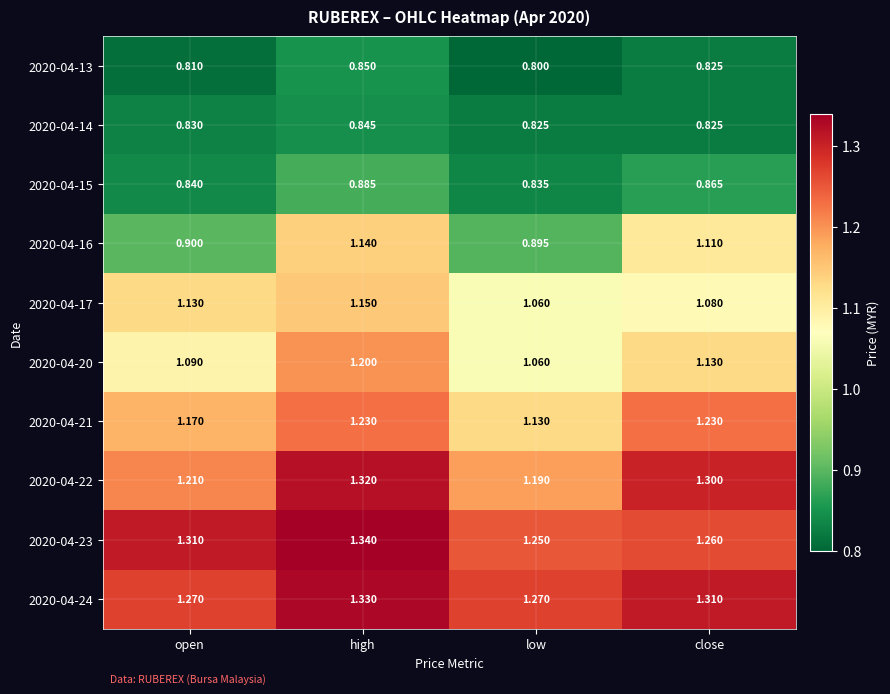

How many categories are shown in the chart?

4